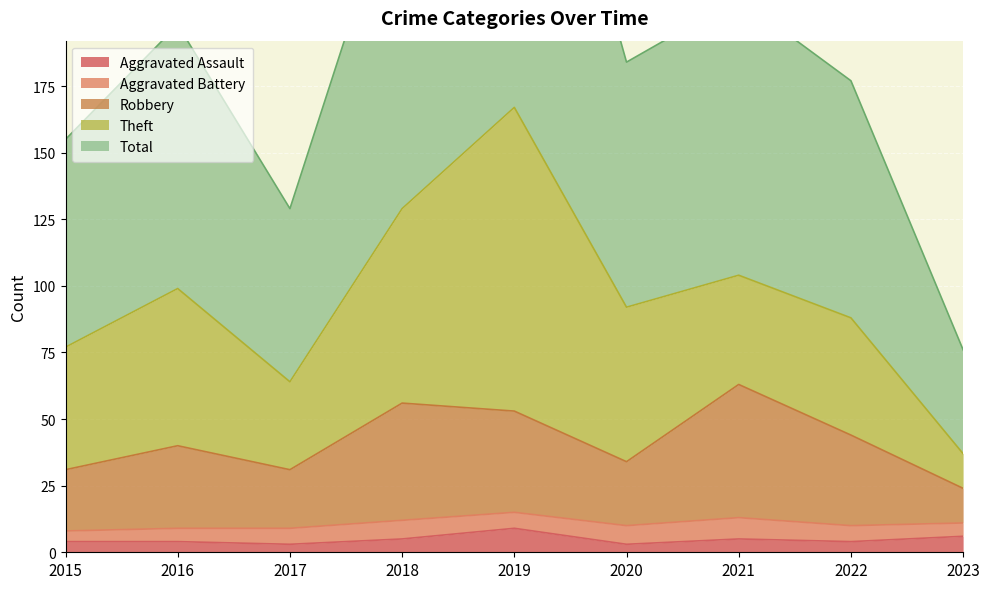

Is it true that Aggravated Assault equals 4 at 2022?

True